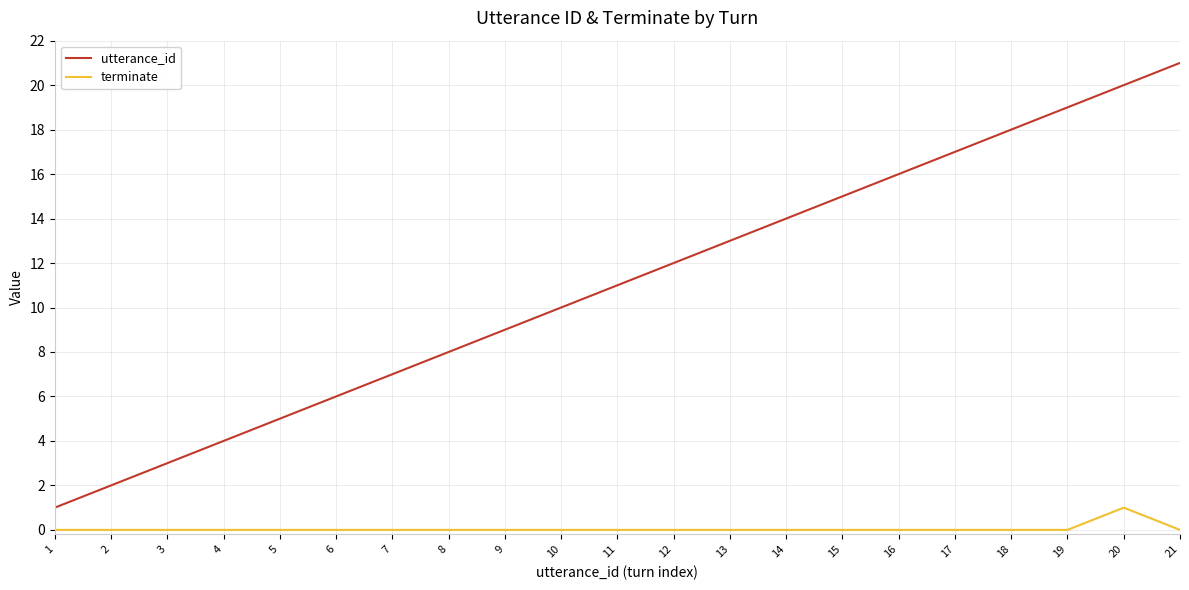

What is the spread (max minus min) of values at 6?

6